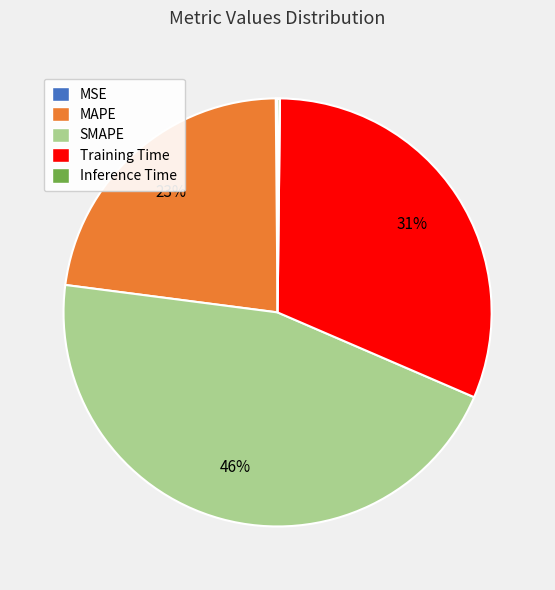

The MAPE slice represents 23% of the pie. True or false?

True